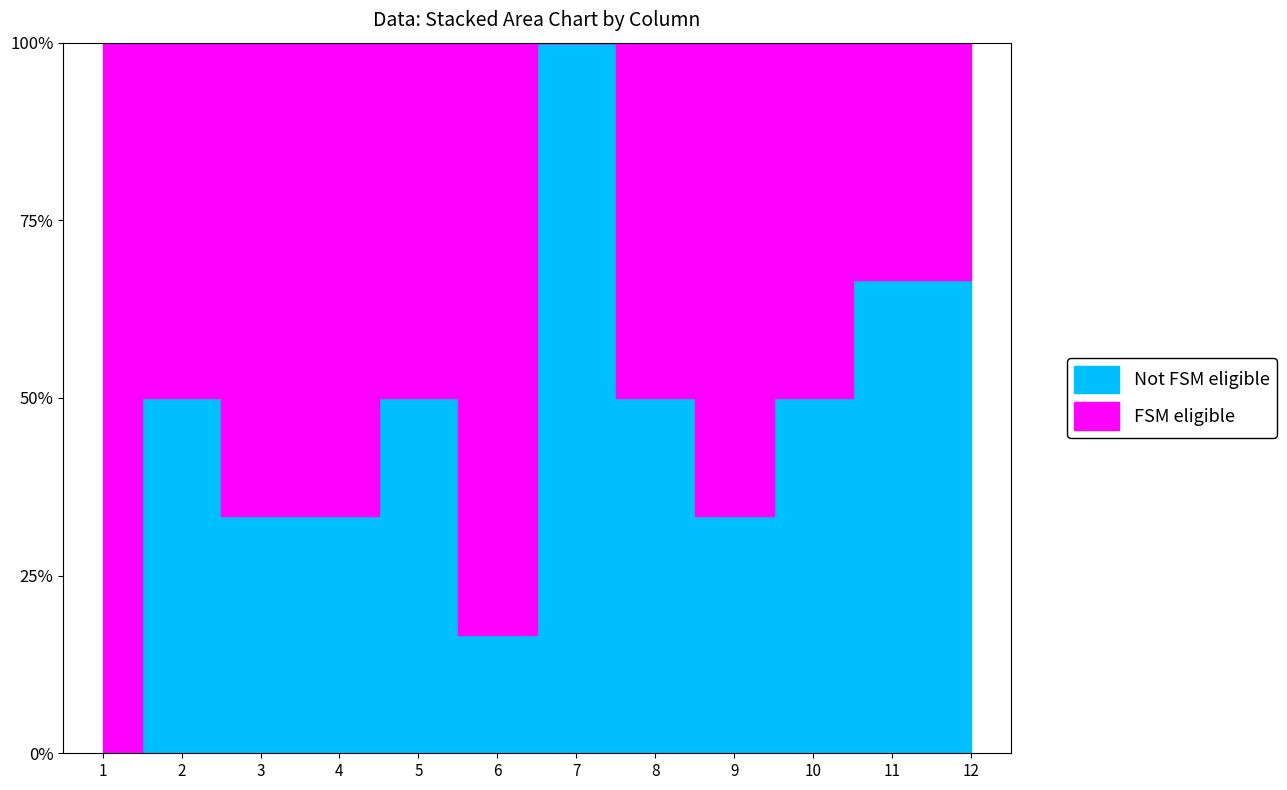

True or false: col_8 has more than 0 points higher than both neighbors.

False